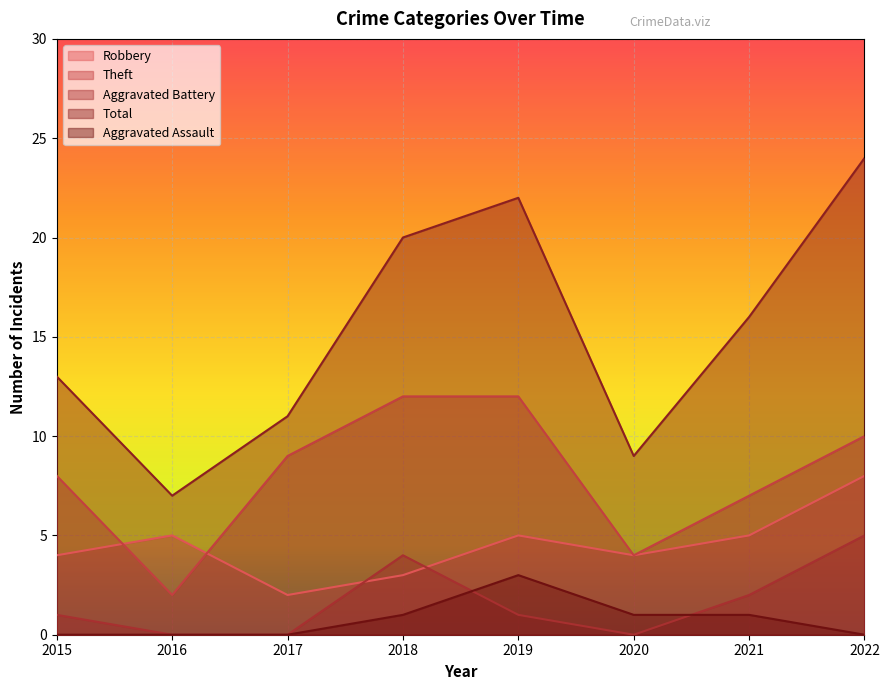

What is the sum of all Robbery values?

36